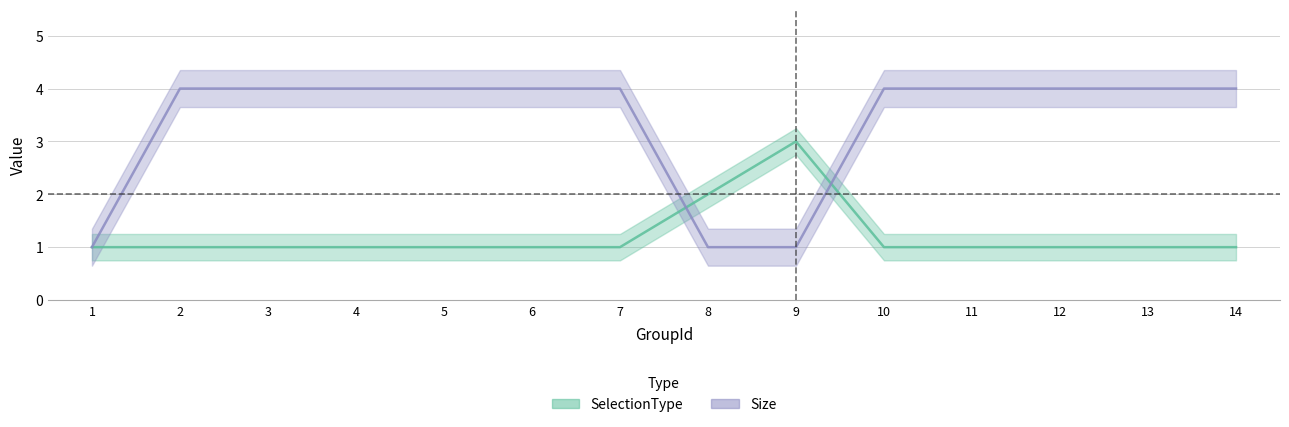

At how many categories does at least one series exceed 2?

12